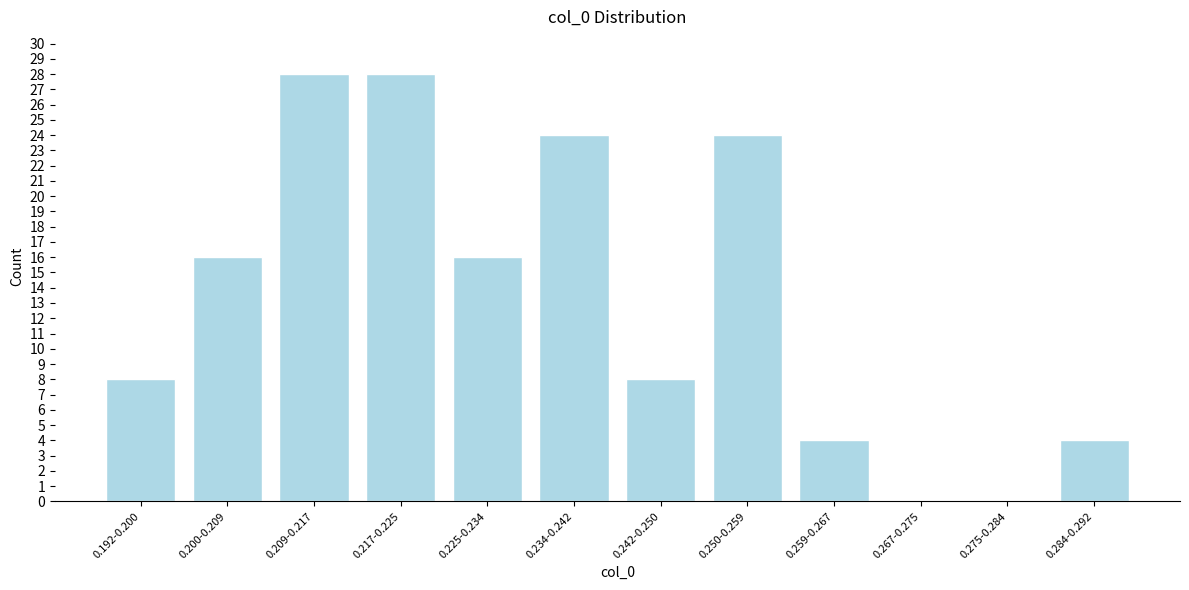

Reading right to left, what are all the values shown in this chart?

0.284-0.292=4	0.275-0.284=0	0.267-0.275=0	0.259-0.267=4	0.250-0.259=24	0.242-0.250=8	0.234-0.242=24	0.225-0.234=16	0.217-0.225=28	0.209-0.217=28	0.200-0.209=16	0.192-0.200=8